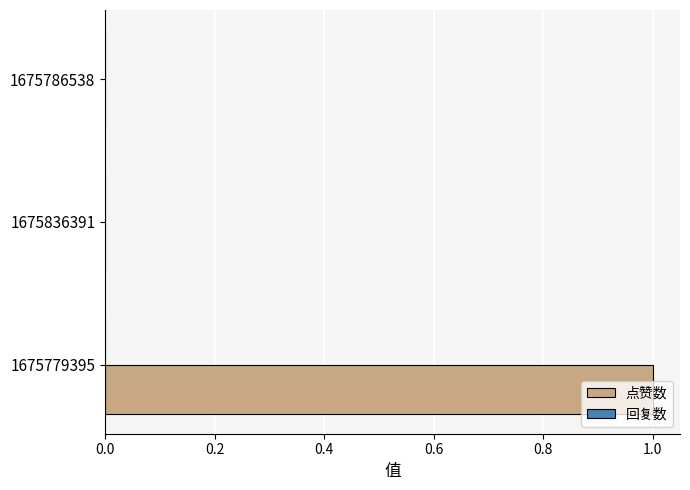

True or false: the data shows -1 at 1675836391.

False